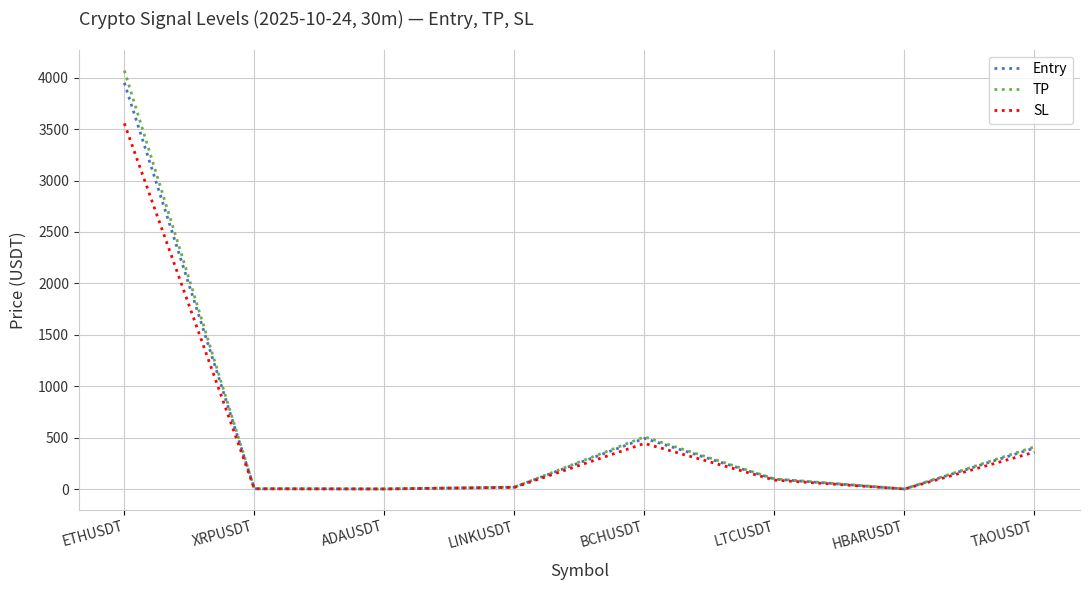

What is the greatest value displayed?

4069.5